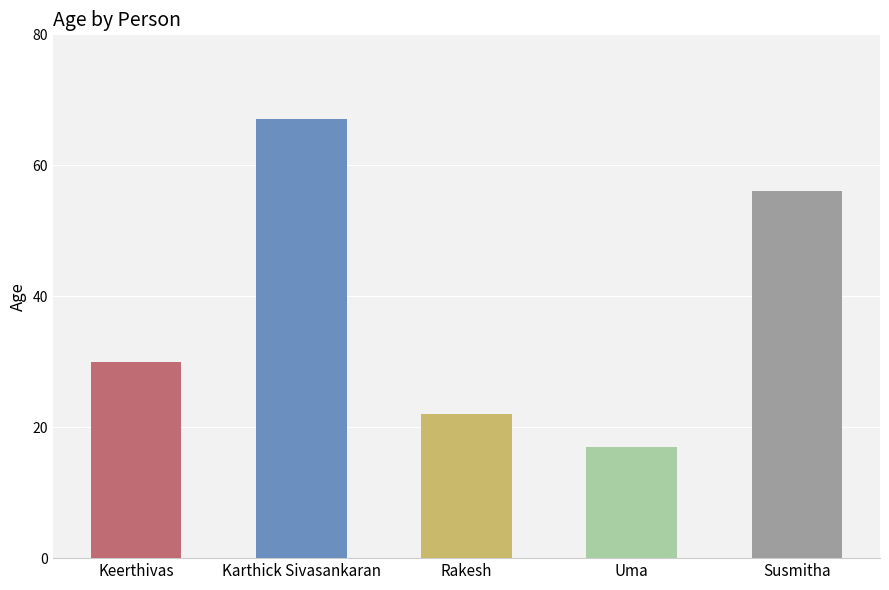

Reading left to right, extract all data points from this chart.

Keerthivas=30	Karthick Sivasankaran=67	Rakesh=22	Uma=17	Susmitha=56